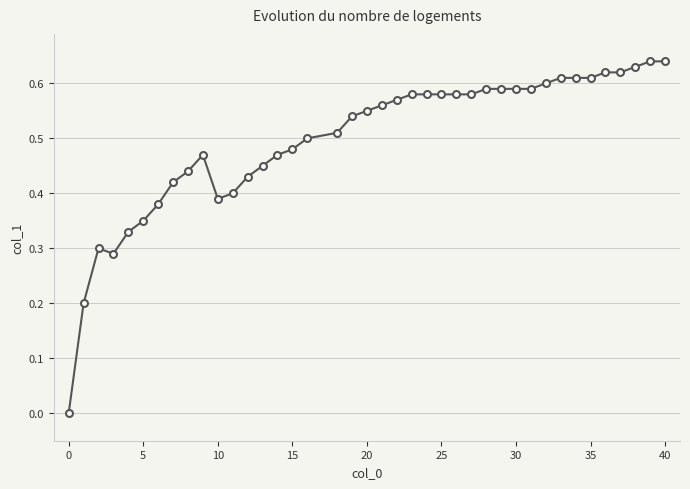

What is the sum of all values?

19.9